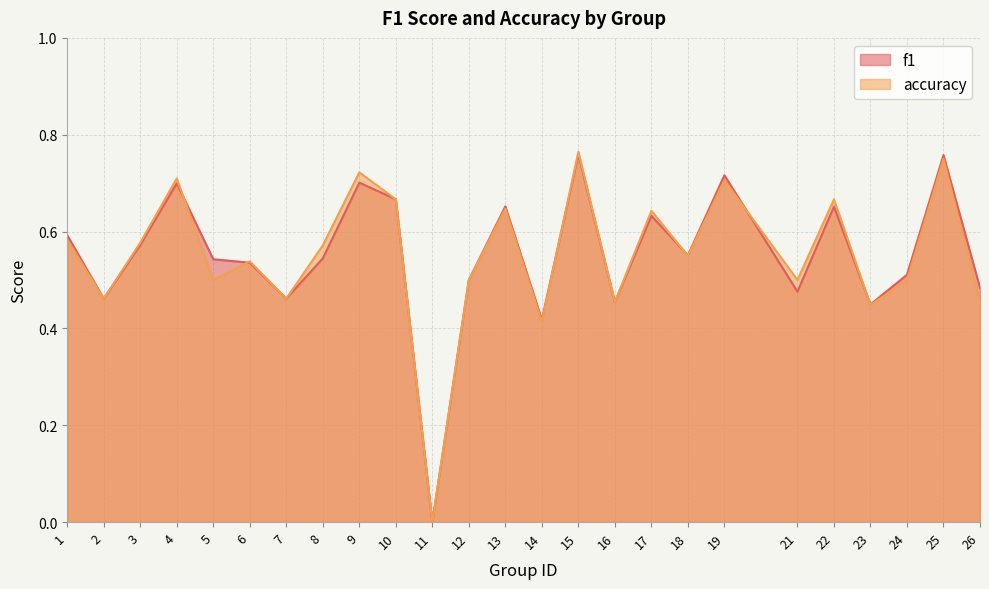

Which has a higher value, 1 or 12?

1